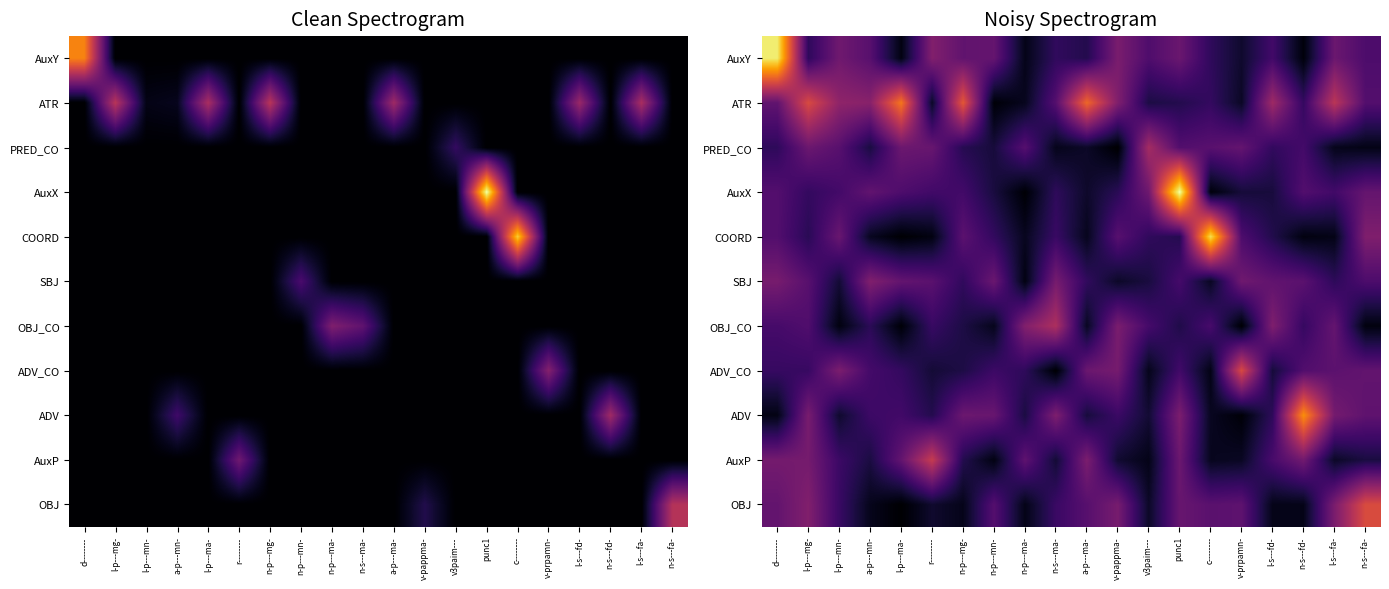

At how many categories does at least one series exceed 42?

11